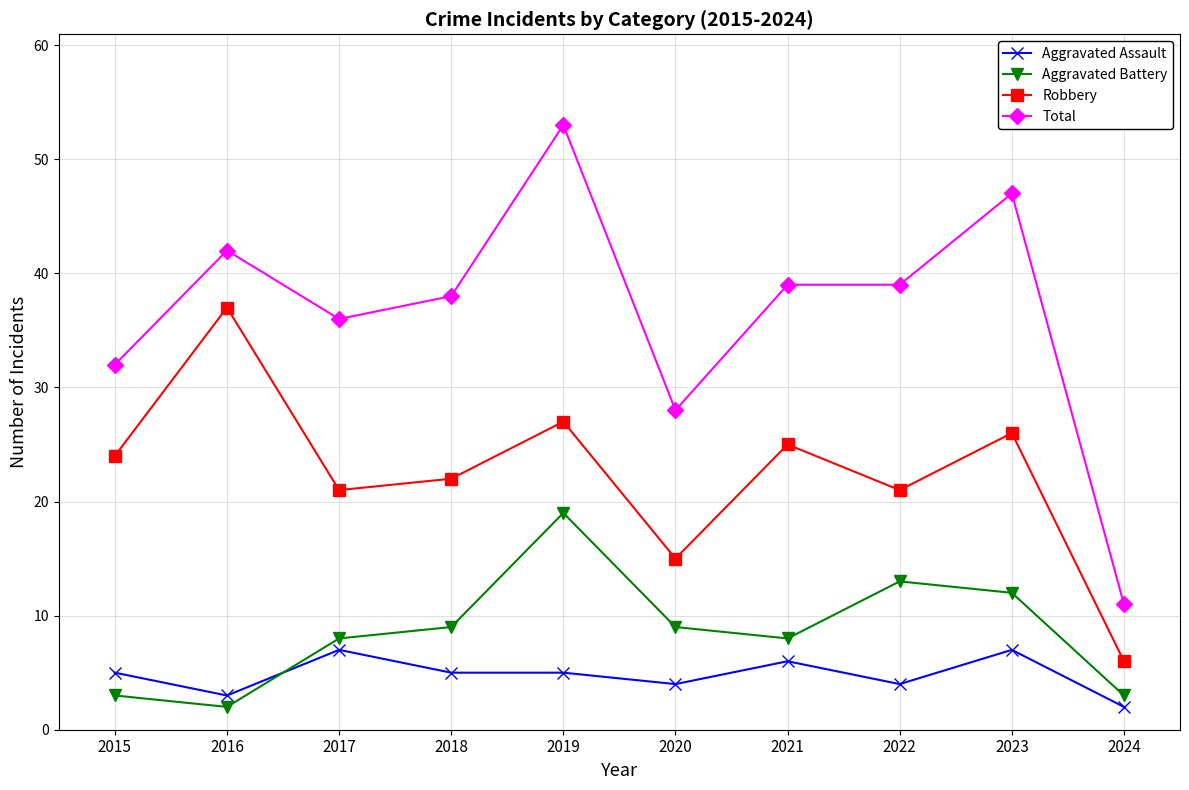

Which series changed the most between 2019 and 2023?

Aggravated Battery